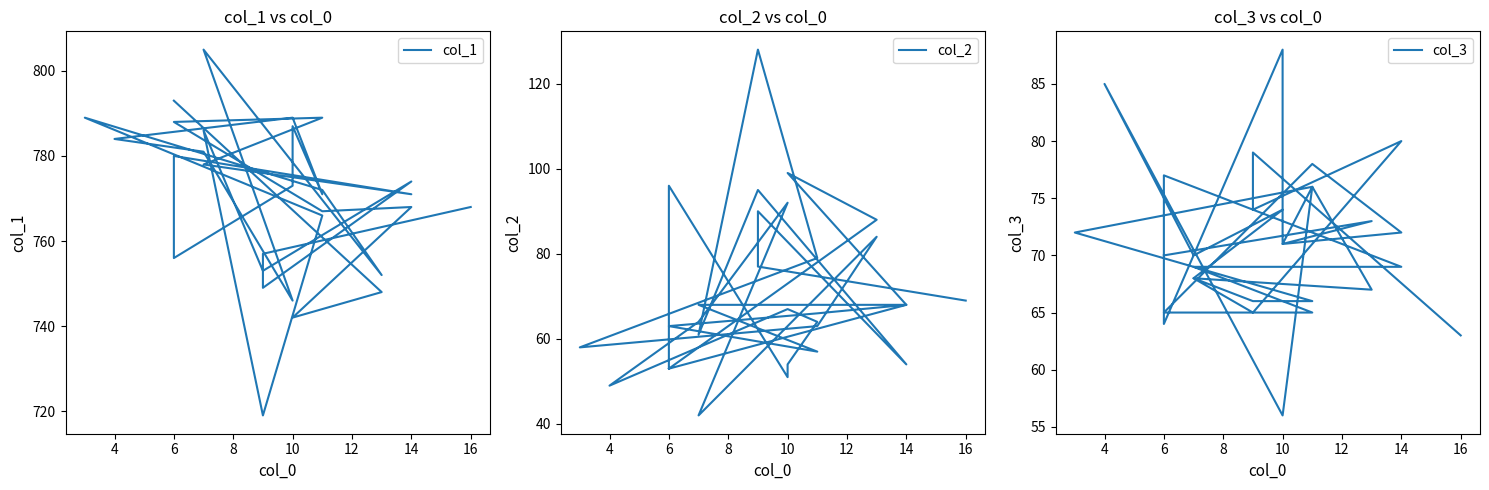

What is the total value across all series at 14?

911